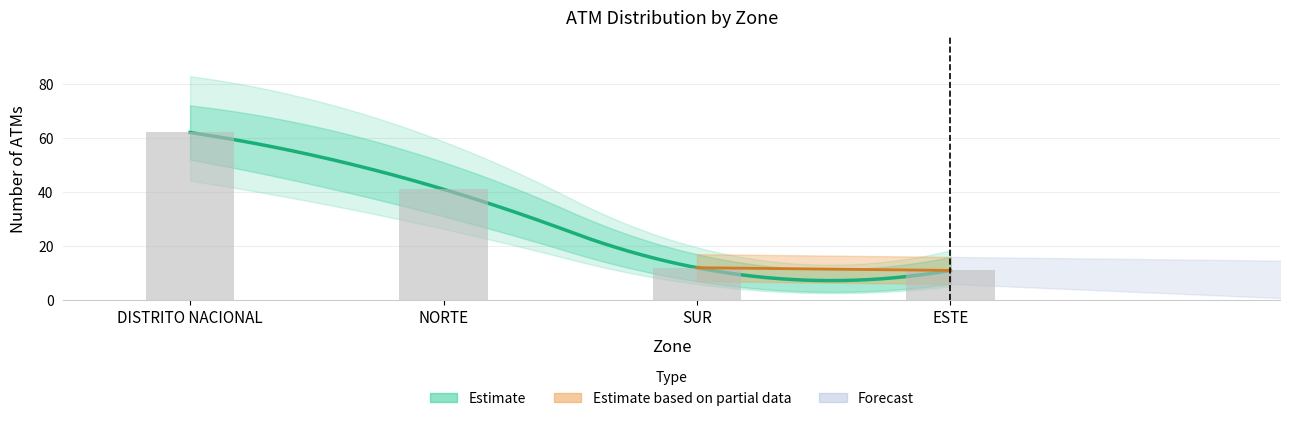

Reading left to right, extract all data points from this chart.

ATM Count: 62	41	12	11
ATM Count Upper: 72	51	17	16
ATM Count Lower: 52	31	7	6